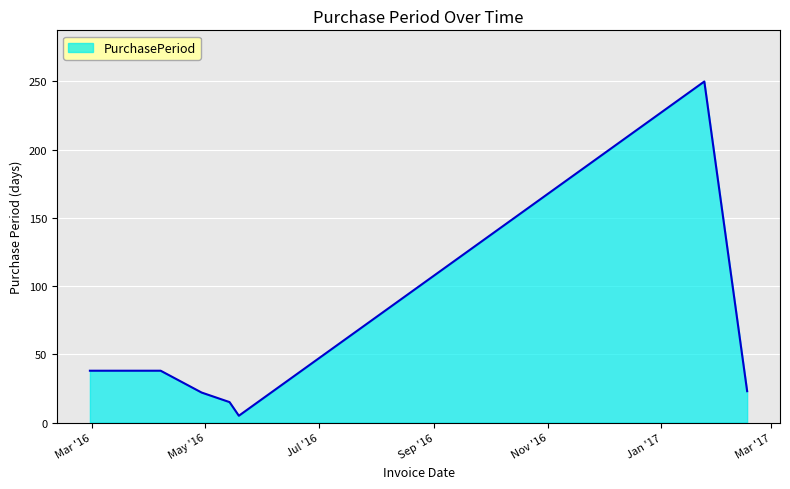

What is the difference between the maximum and minimum values?

245